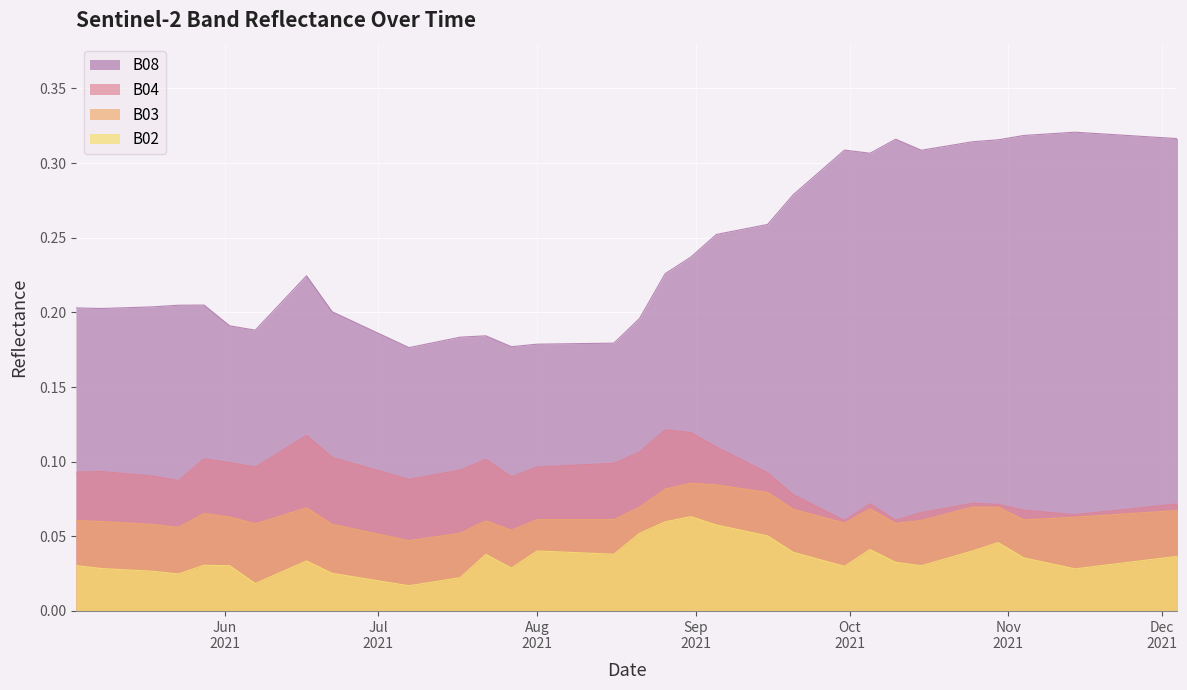

How many lines are shown in the chart?

4